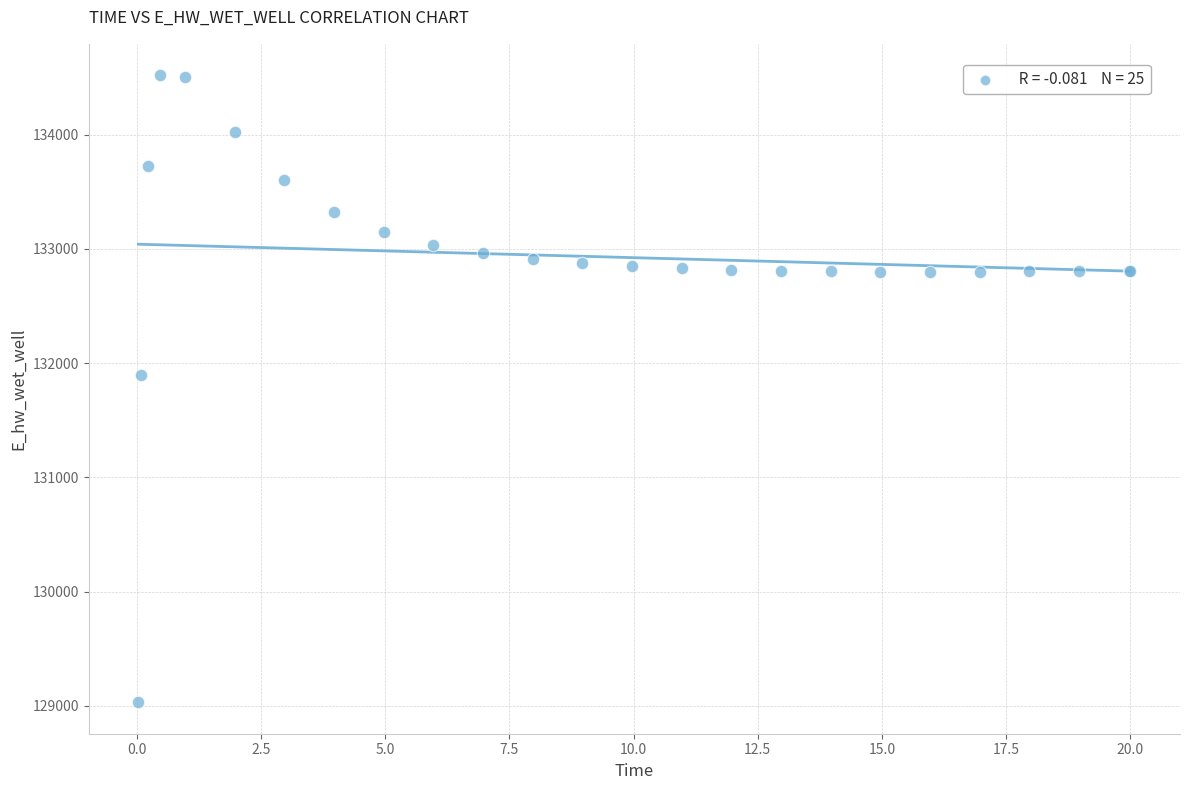

What Y value in the scatter plot is closest to 131774?

131893.7